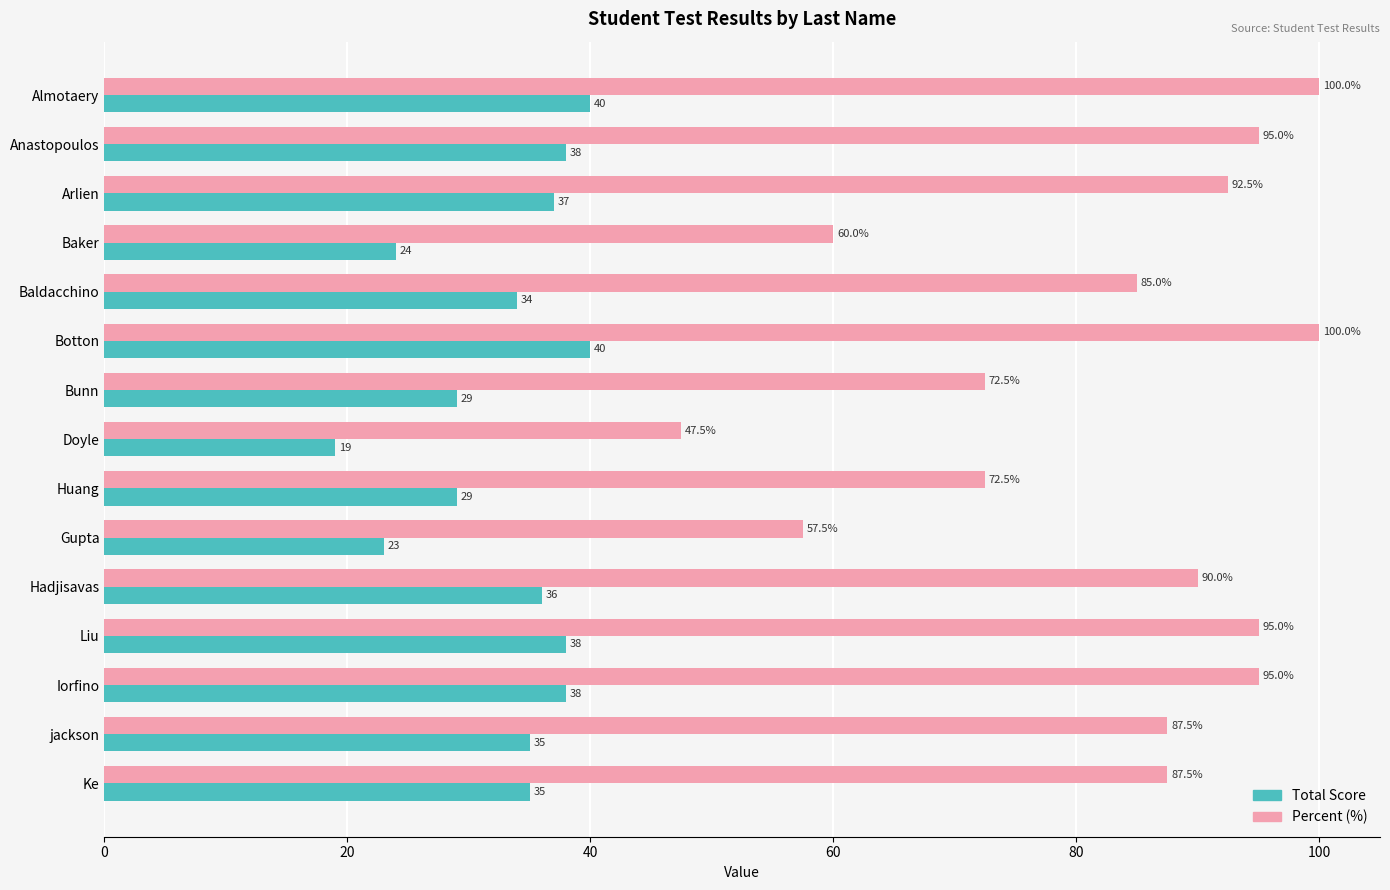

Rank the series by their maximum value, from highest to lowest.

Percent (%), Total Score